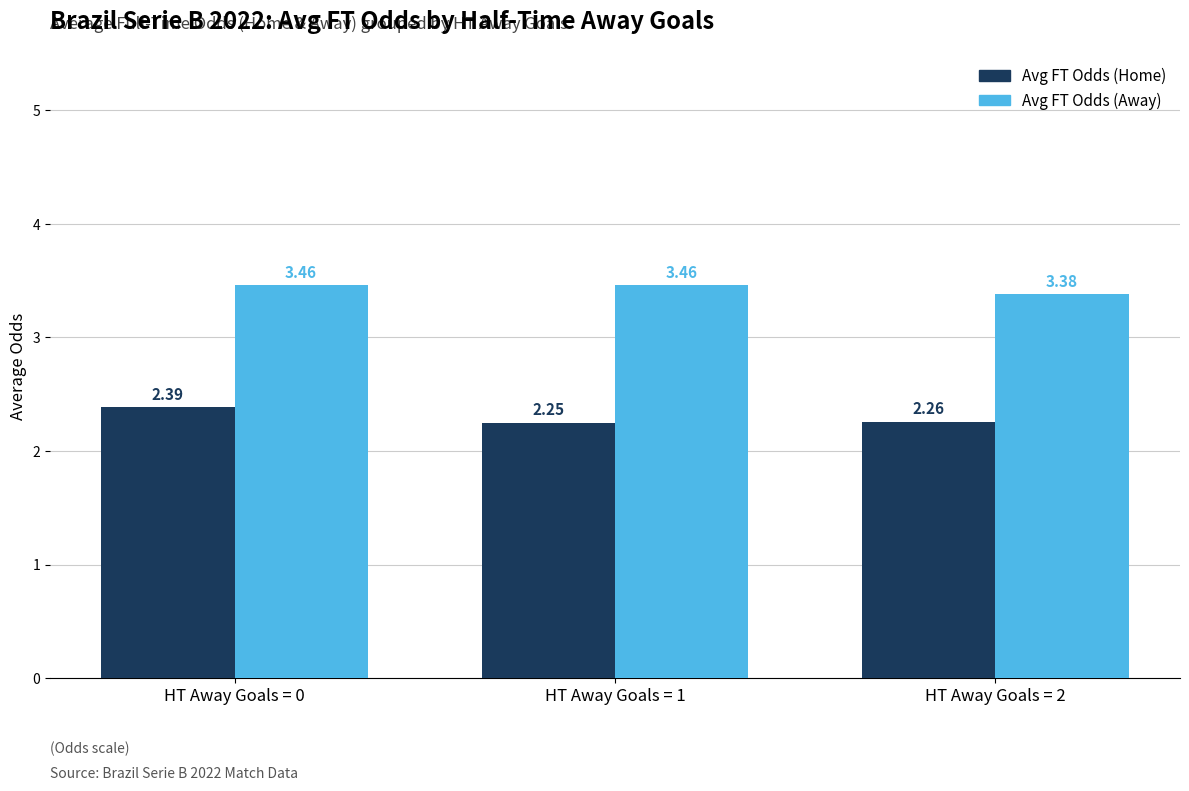

How many distinct data groups are displayed?

2